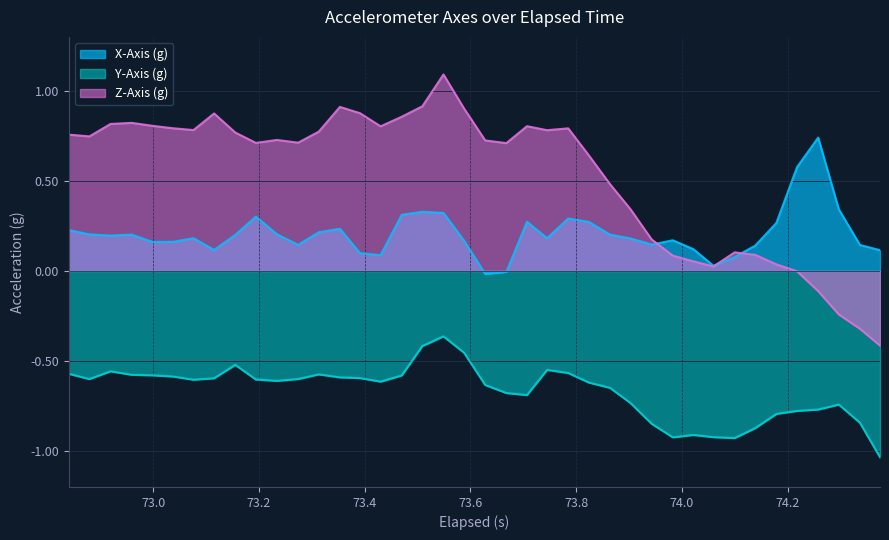

Rank the series by their maximum value, from lowest to highest.

Y-Axis (g), X-Axis (g), Z-Axis (g)